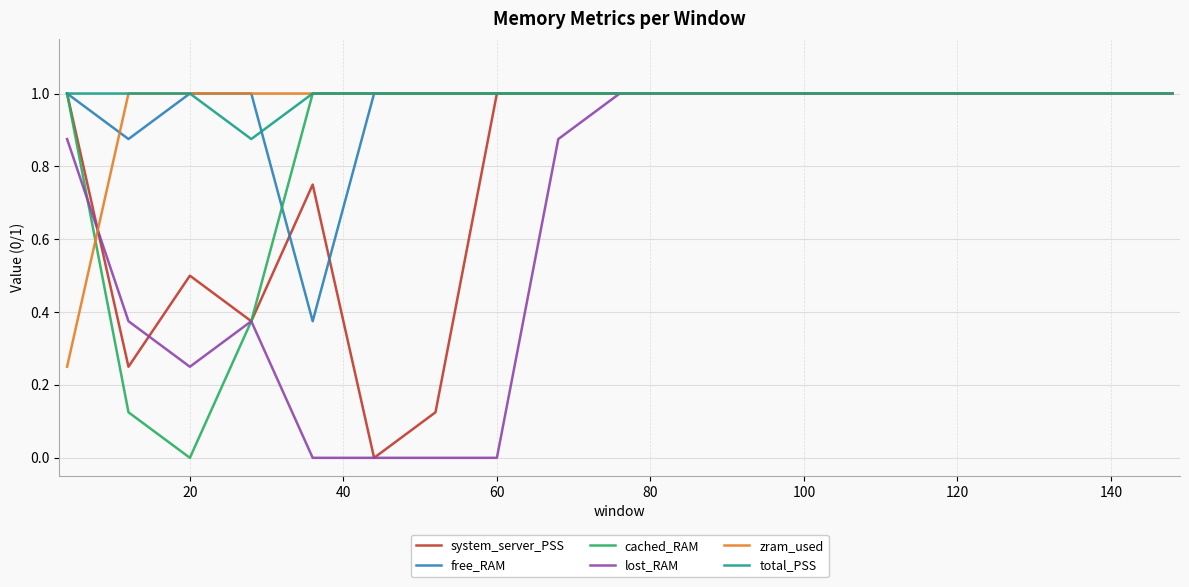

What is the maximum value for total_PSS?

1.0